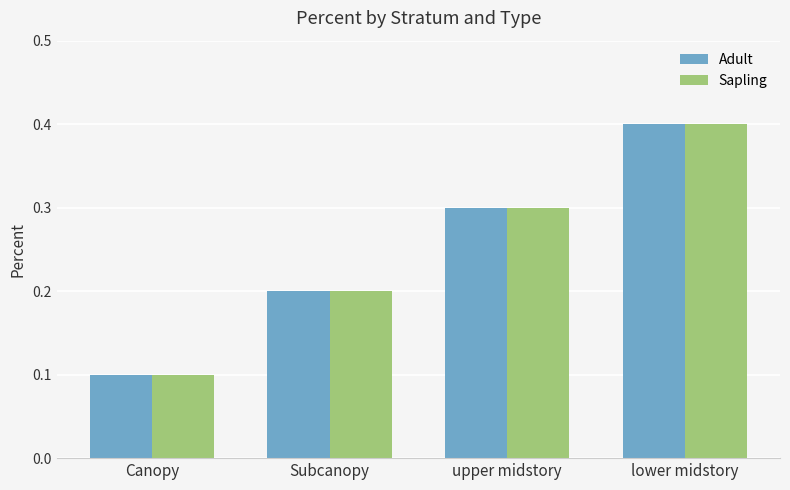

What is the label of the 1st bar from the left?

Canopy